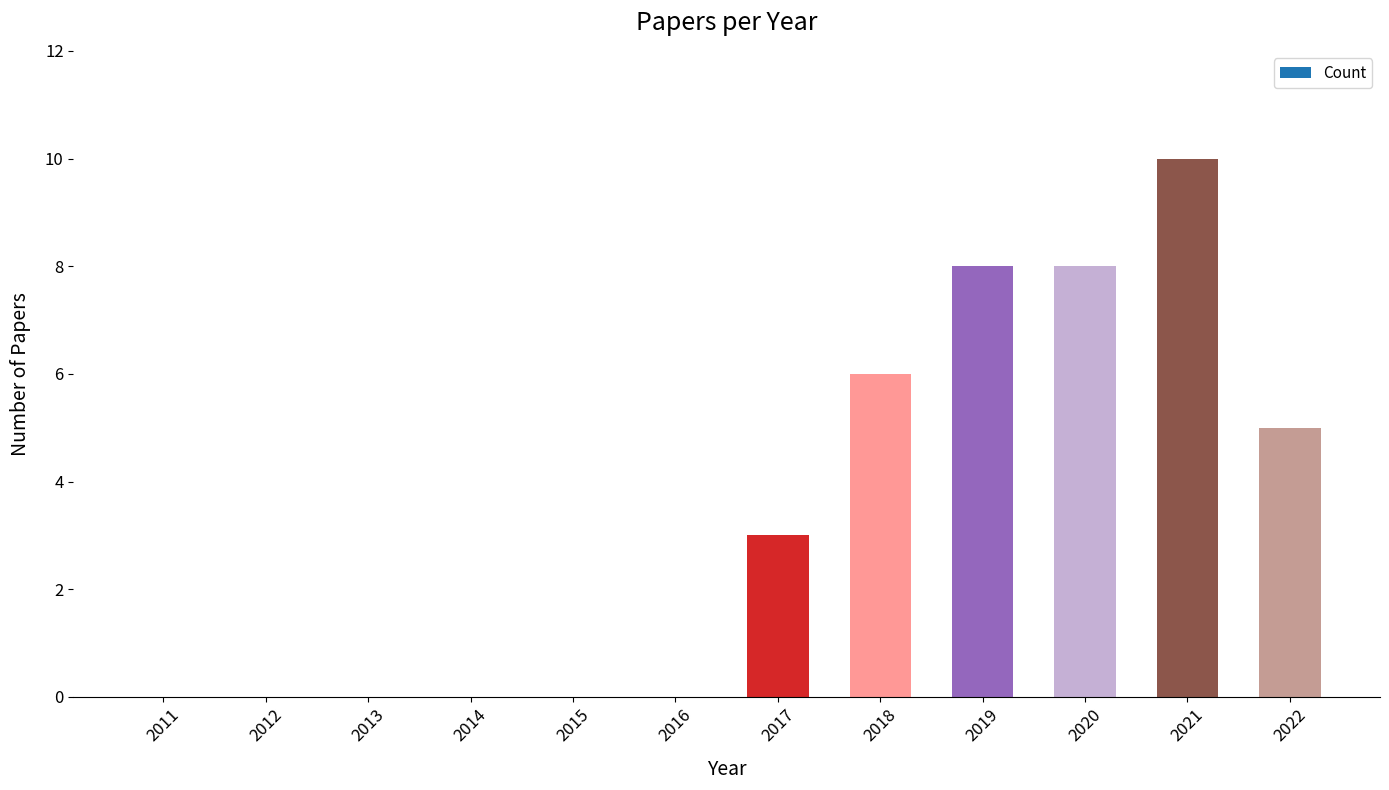

What is the sum of all values?

40